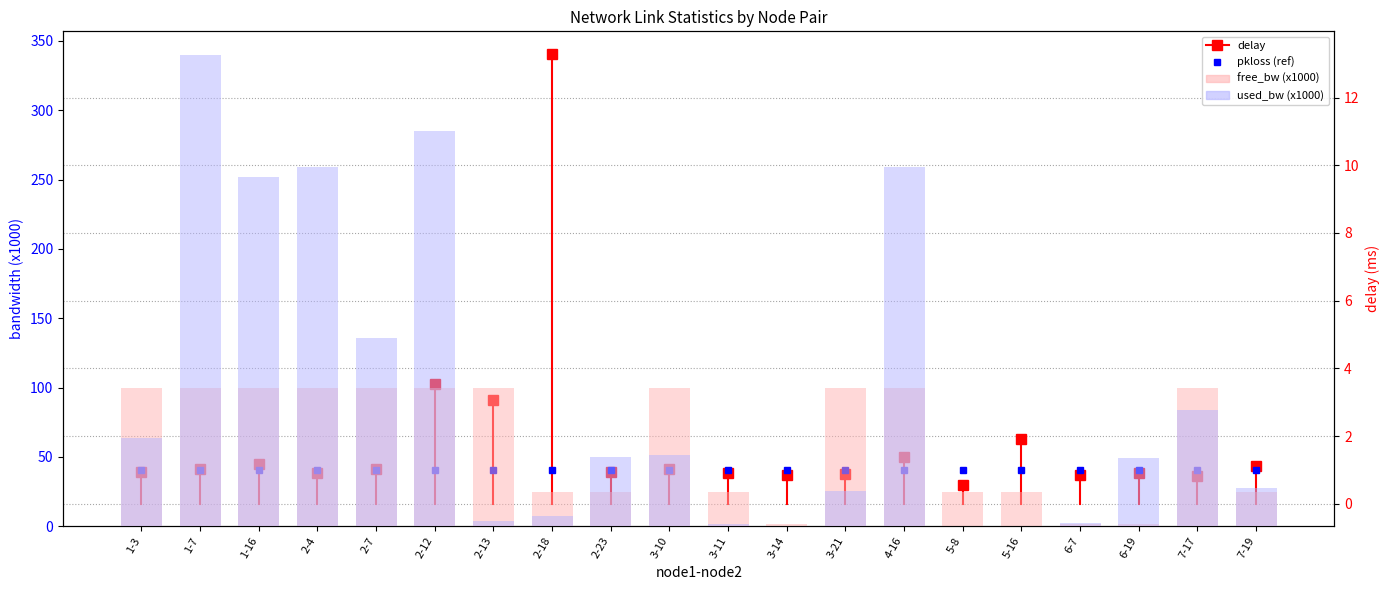

At which category does the chart reach its minimum across all series?

5-8